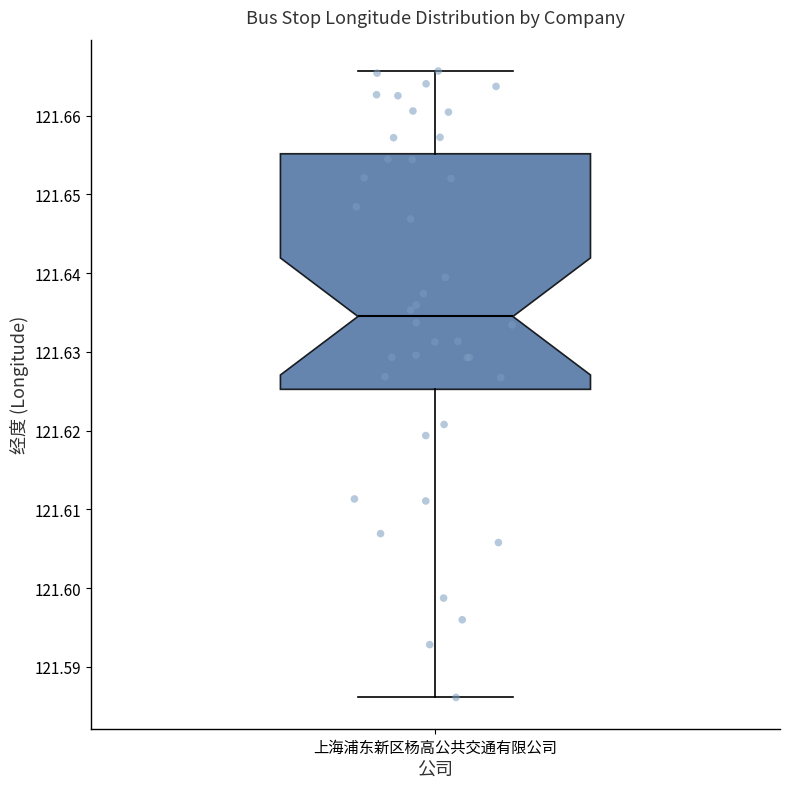

Read this box plot against the y-axis: the position of the median line, the range covered by the box, and the ends of both whiskers. The values are not printed on the chart, so give them approximately, as read against the axis.

median 121.635, box 121.625 to 121.655, whiskers 121.586 to 121.666